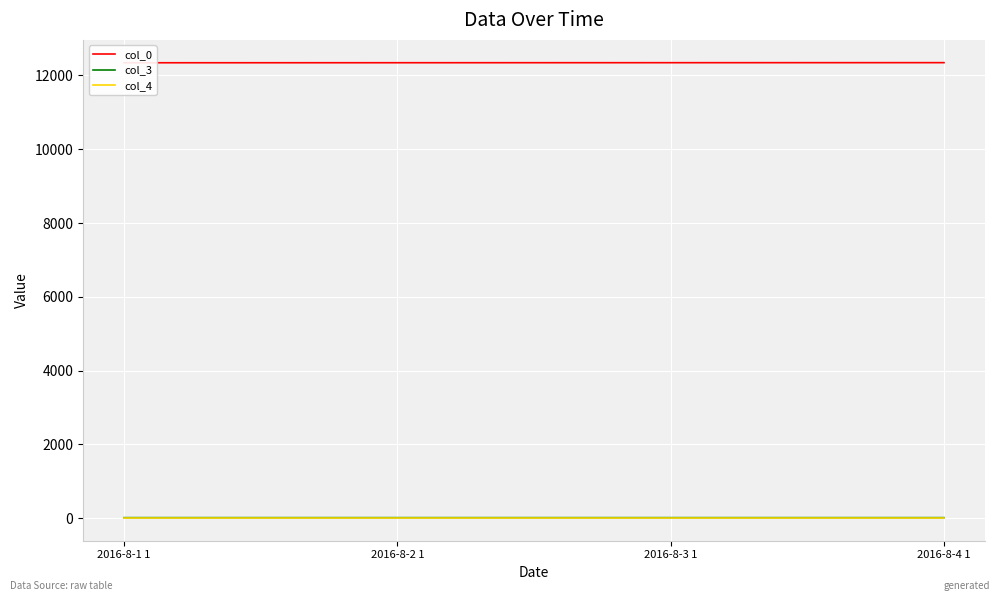

At how many categories does at least one series exceed 5862?

4